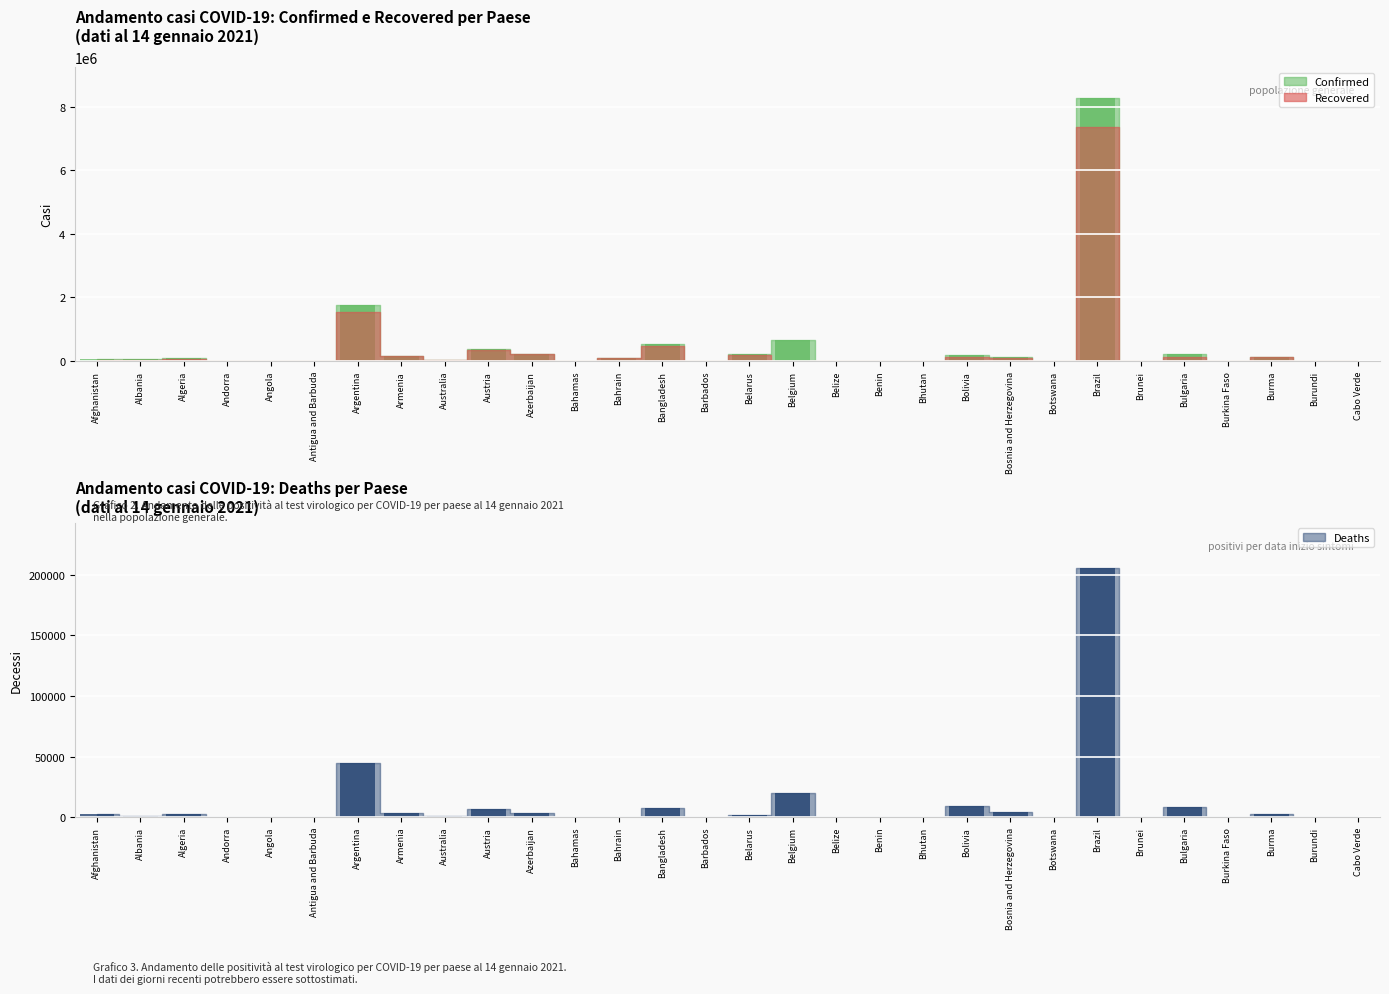

What is the value of the Recovered bar at the 16th from the left?

1544